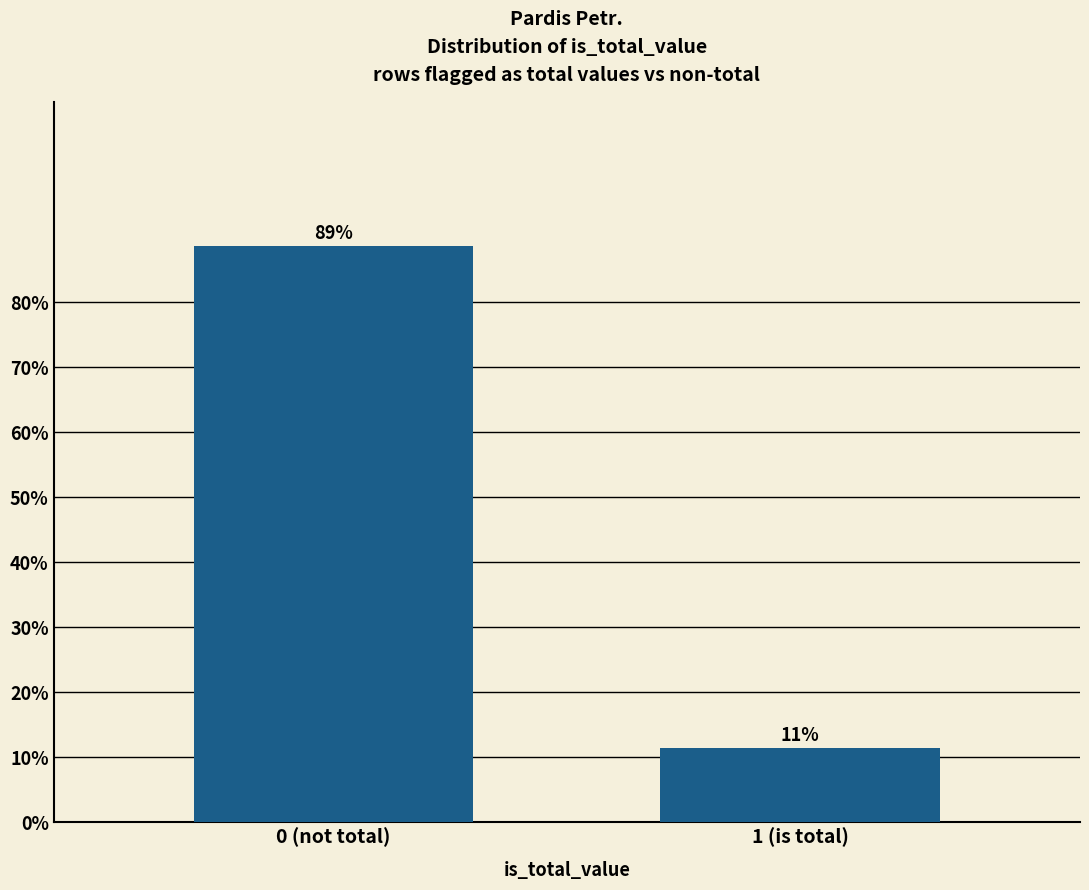

What is the average value?

50.0